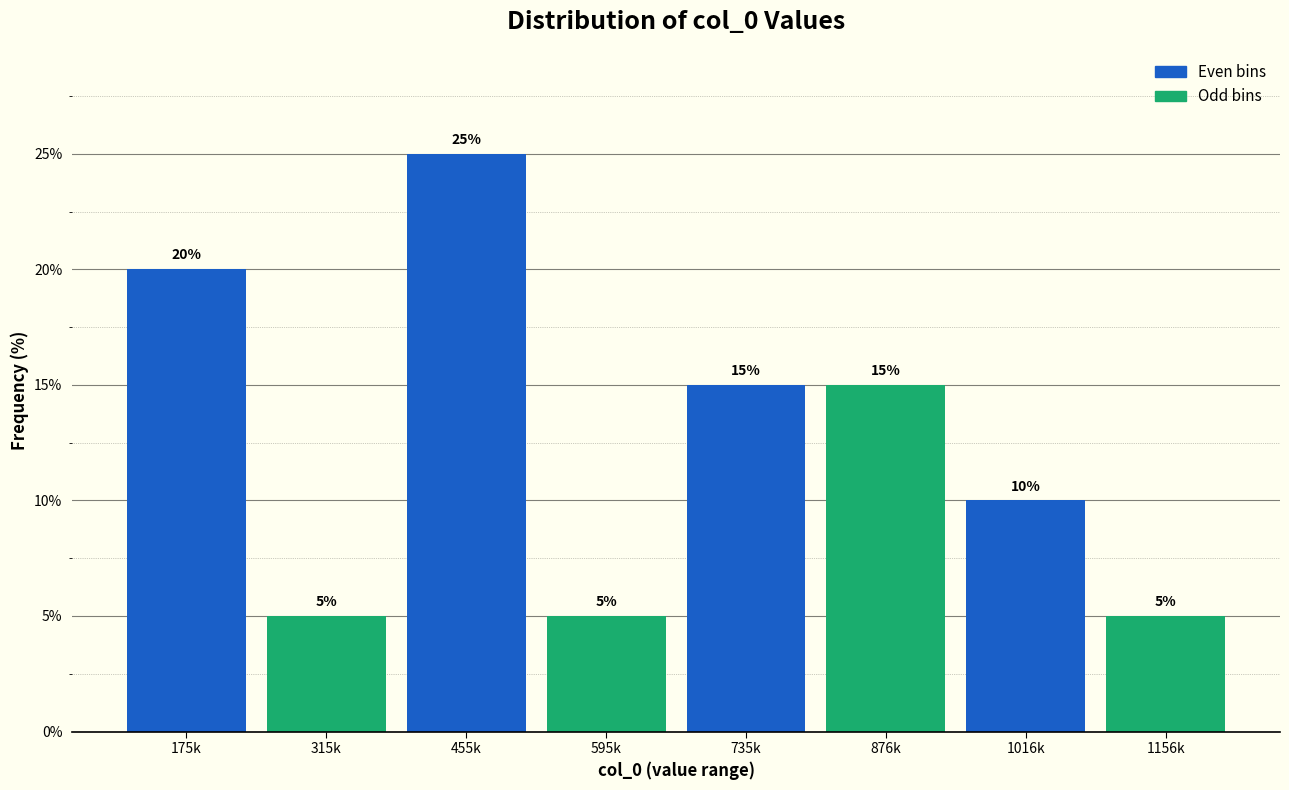

Reading right to left, list all the values displayed in this chart.

5	10	15	15	5	25	5	20